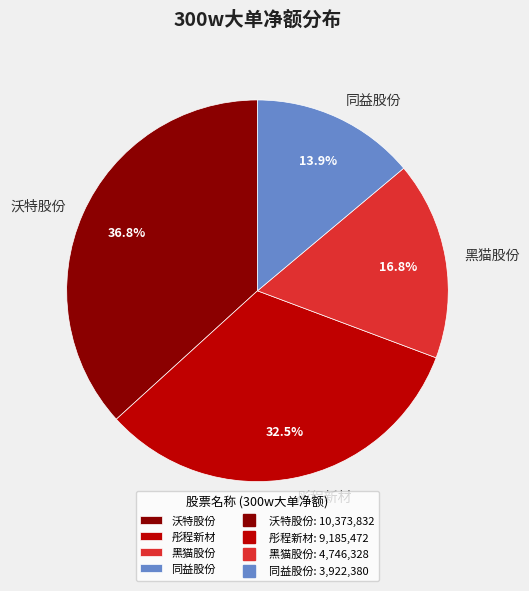

Does 彤程新材 represent more than half of the total?

No